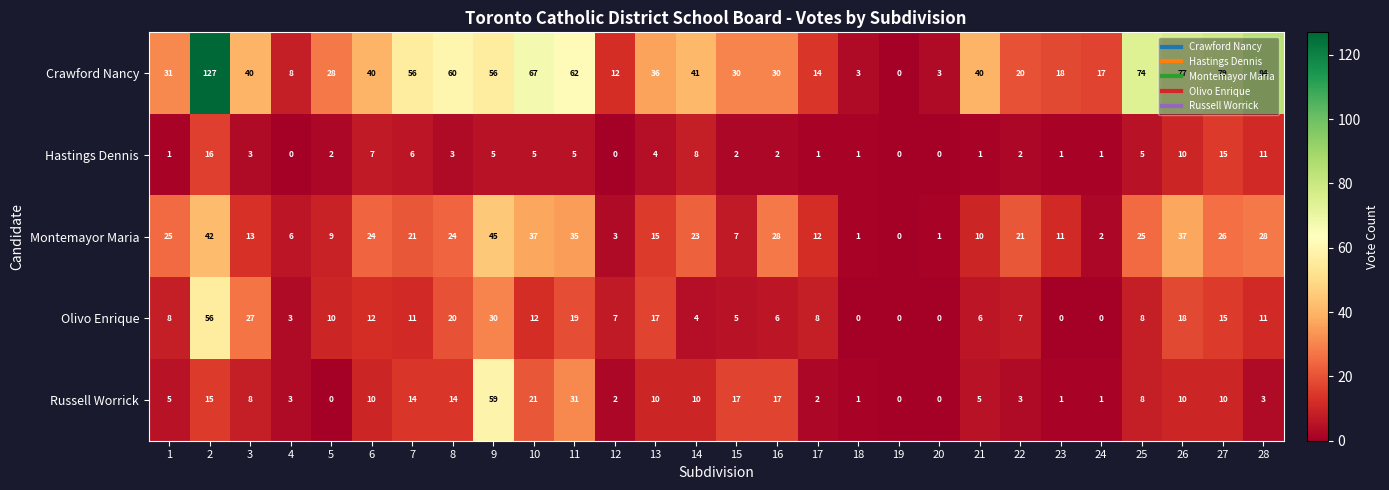

How many values in Russell Worrick are above zero?

25